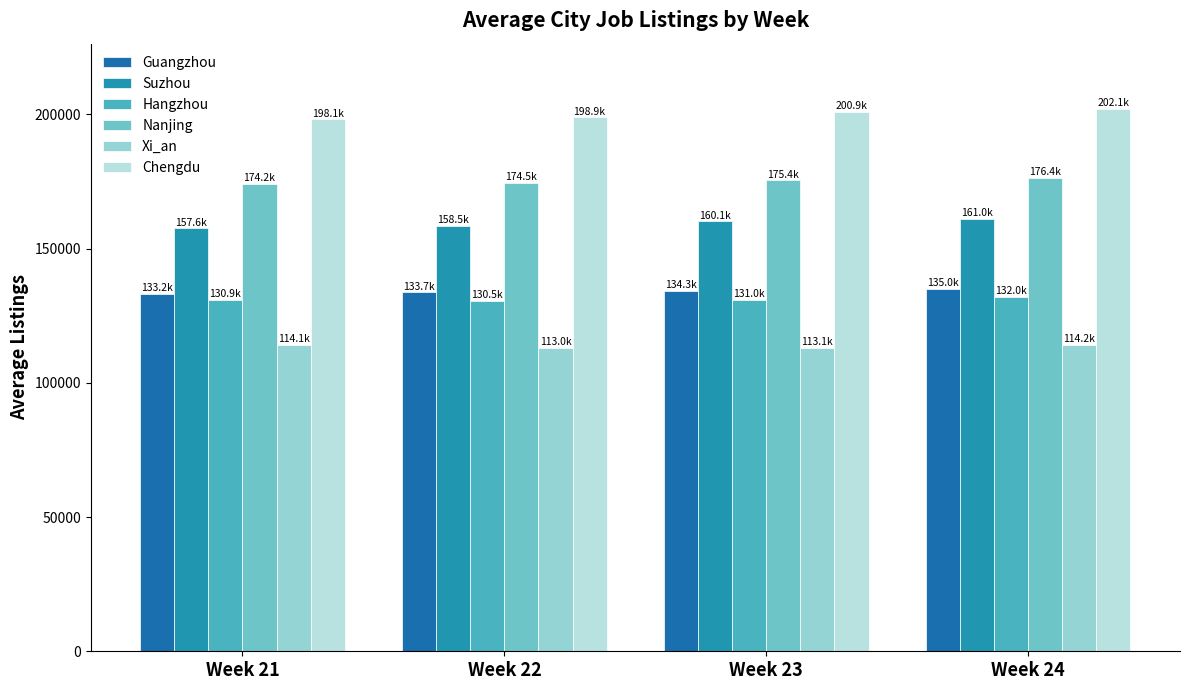

Which category has the lowest value in the Xi_an series?

Week 22